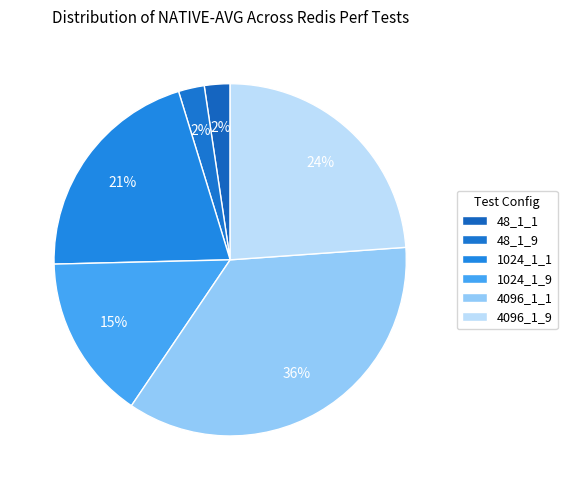

Approximately how many times larger is the value at 4096_1_1 compared to 48_1_9?

15.0